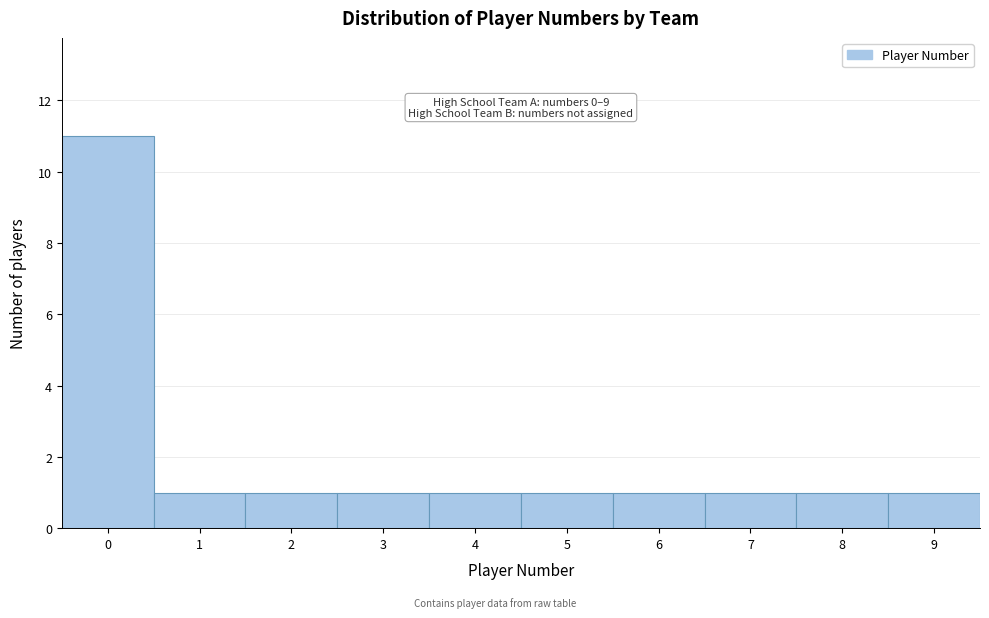

Reading left to right, list all the values displayed in this chart.

11	1	1	1	1	1	1	1	1	1